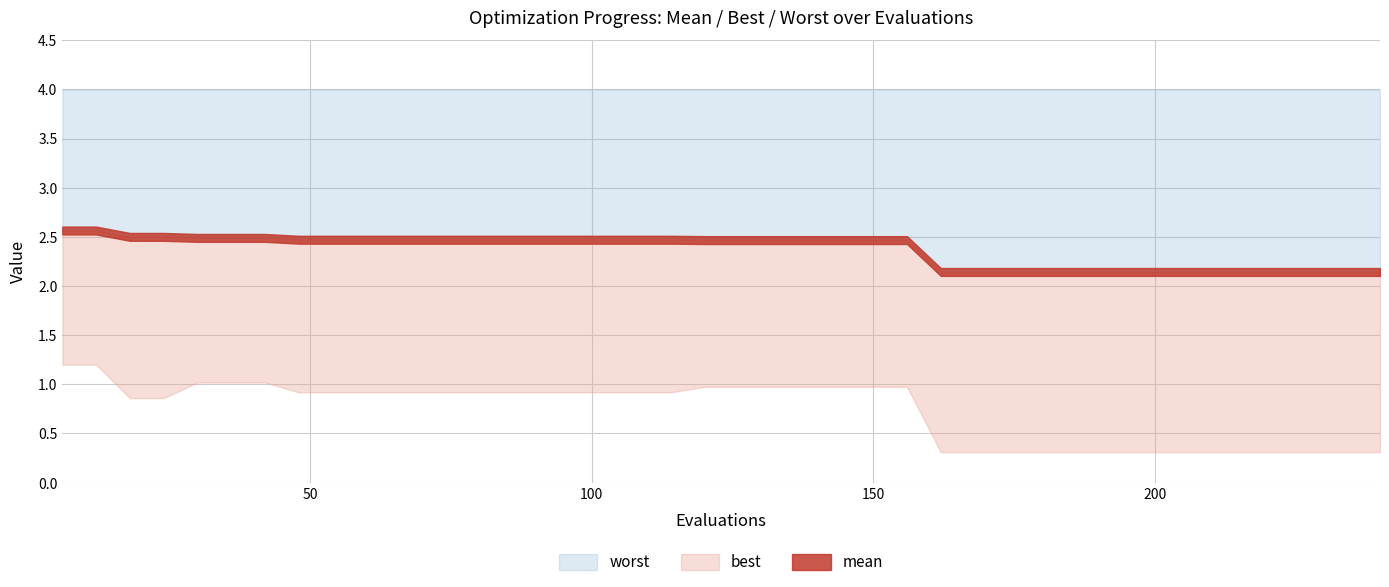

True or false: mean has more than 0 interior local peaks.

False